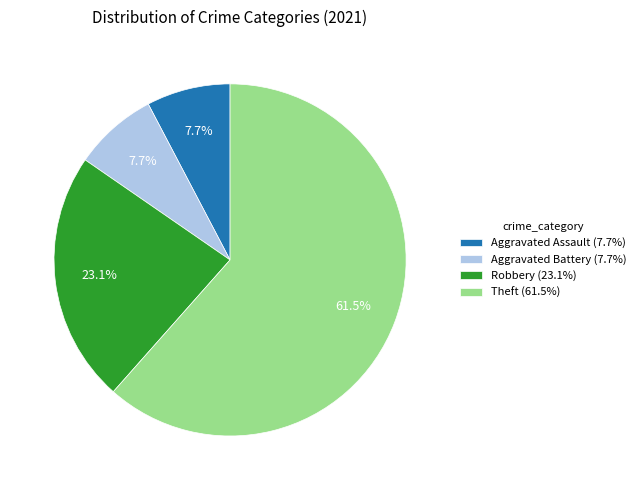

What is the largest slice in the pie chart?

Theft (61.5%)